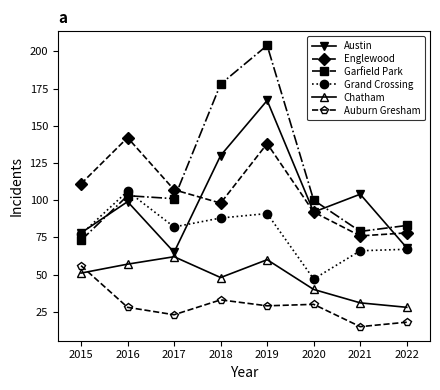

Which series has the largest total across all categories?

Garfield Park